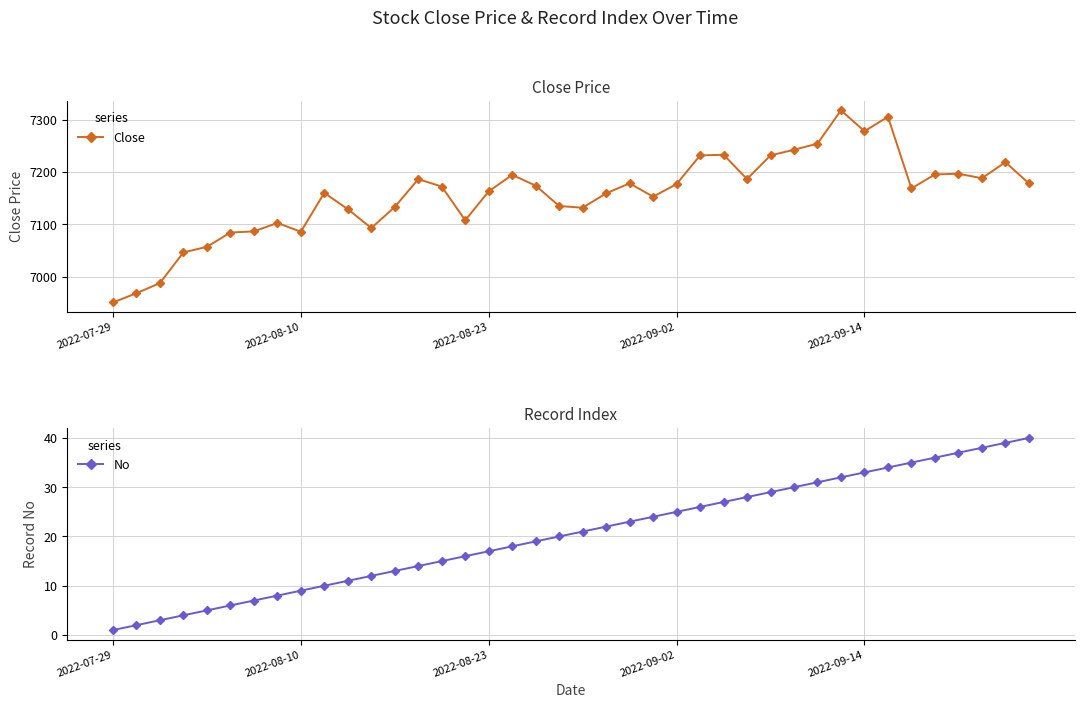

What is the minimum value shown in the chart?

1.0